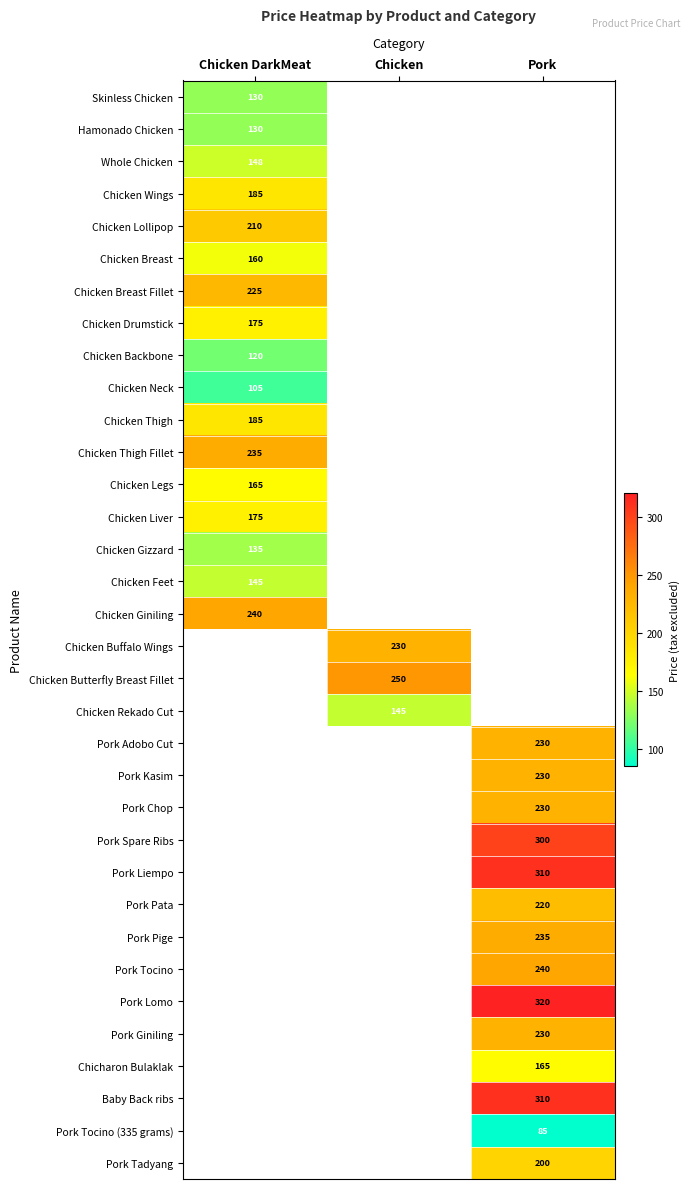

True or false: Chicken Butterfly Breast Fillet has a value of 250 at Chicken.

True